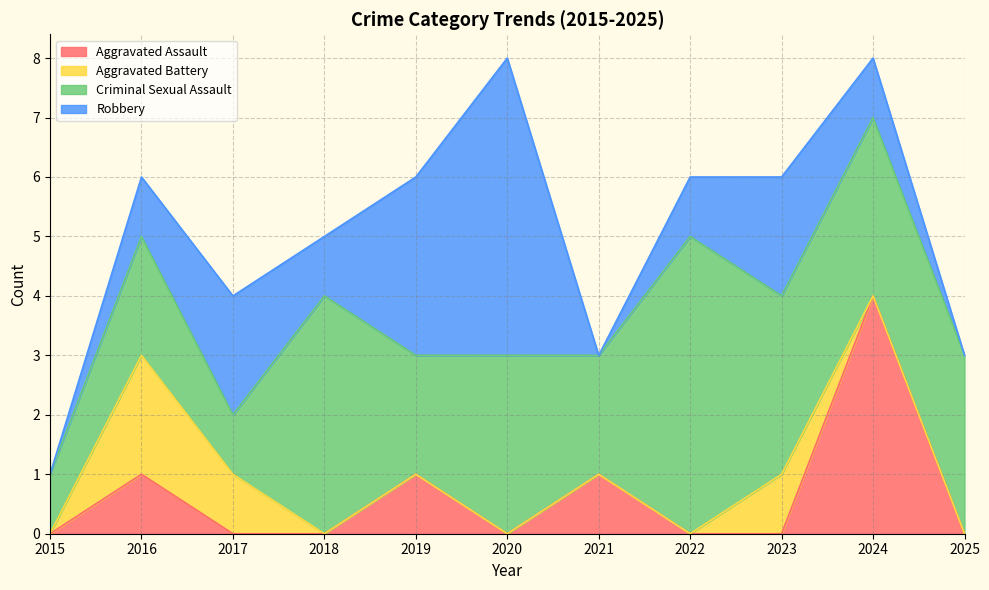

In Aggravated Assault, how many points are lower than both neighbors (excluding endpoints)?

1